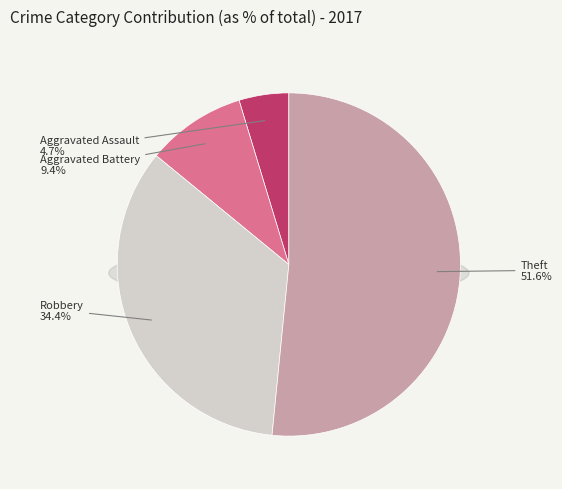

To the nearest percent, what is the difference between the largest and smallest slice percentages?

47%